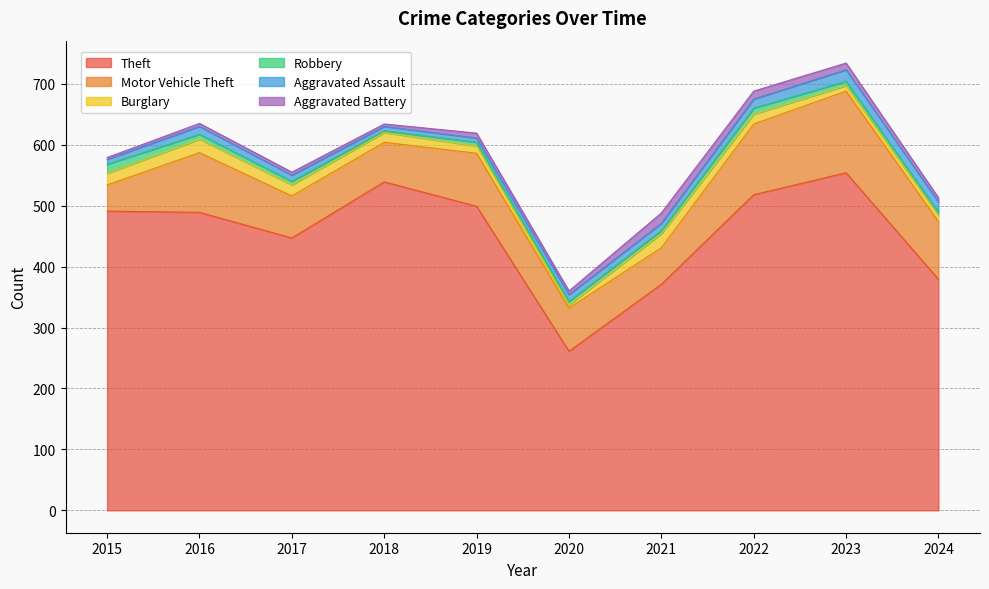

At 2020, list the series in order from smallest to largest.

Burglary, Robbery, Aggravated Battery, Aggravated Assault, Motor Vehicle Theft, Theft